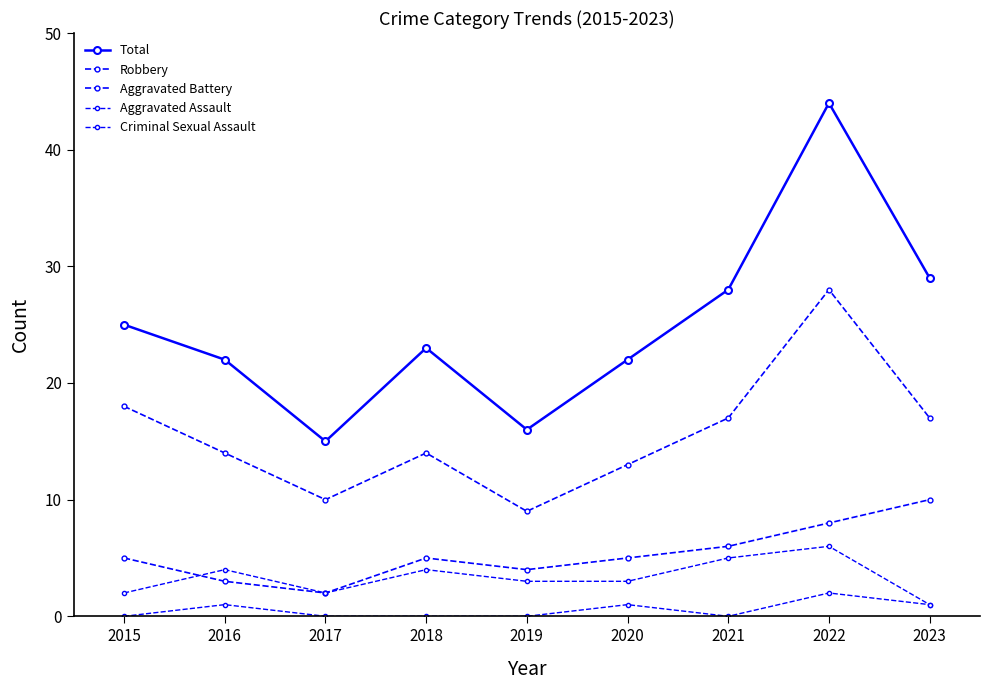

Does the chart have visible grid lines?

No